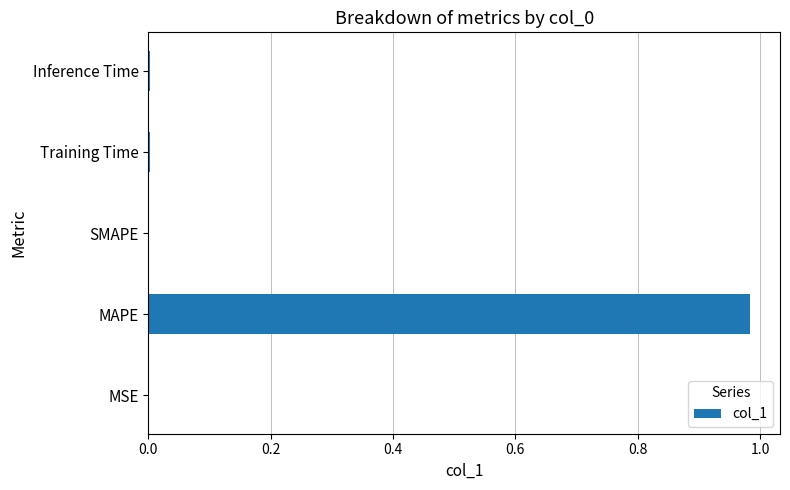

Is it true that the value at SMAPE is 0.0?

True